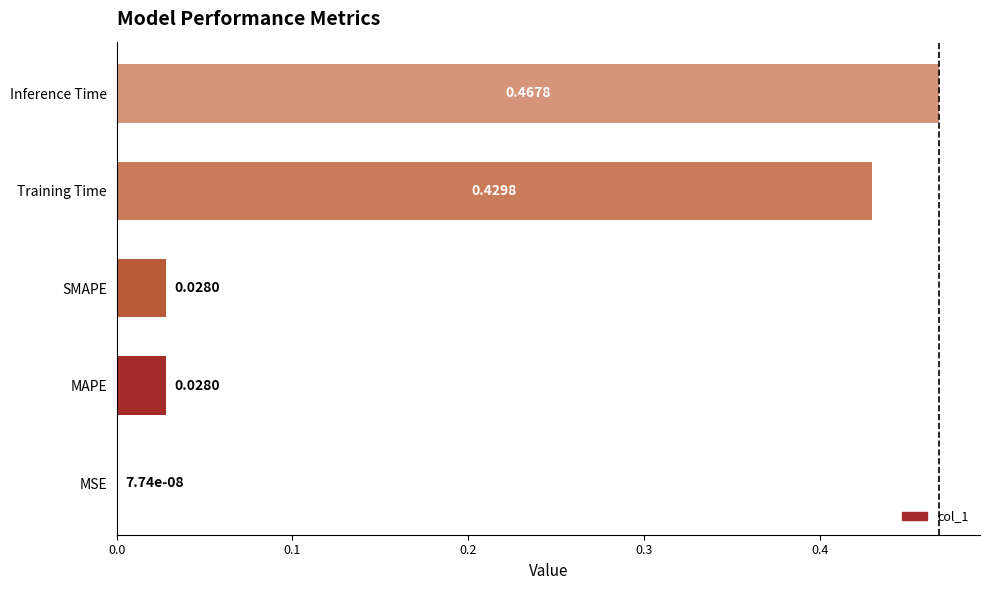

Which category has the highest value across all series?

Inference Time